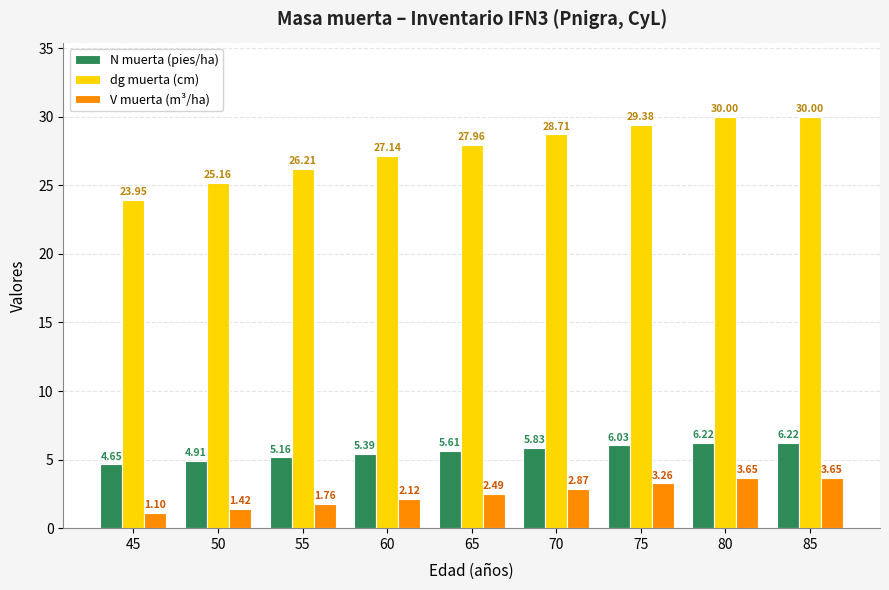

Is it true that N muerta (pies/ha) equals 7.7 at 55?

False